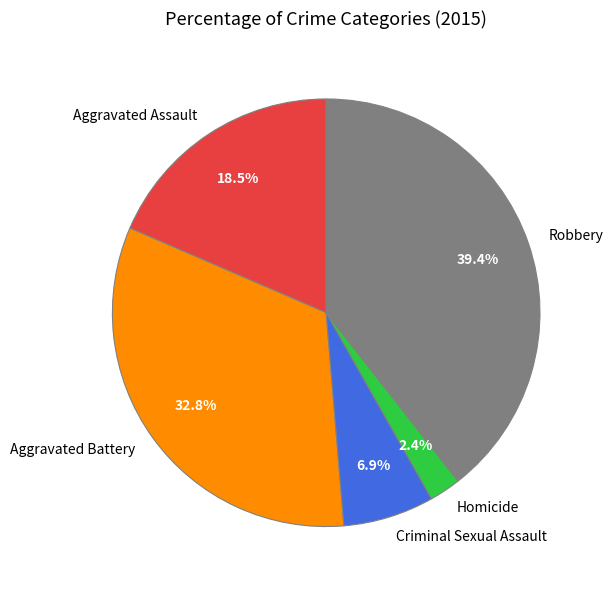

Does any single category account for the majority?

No